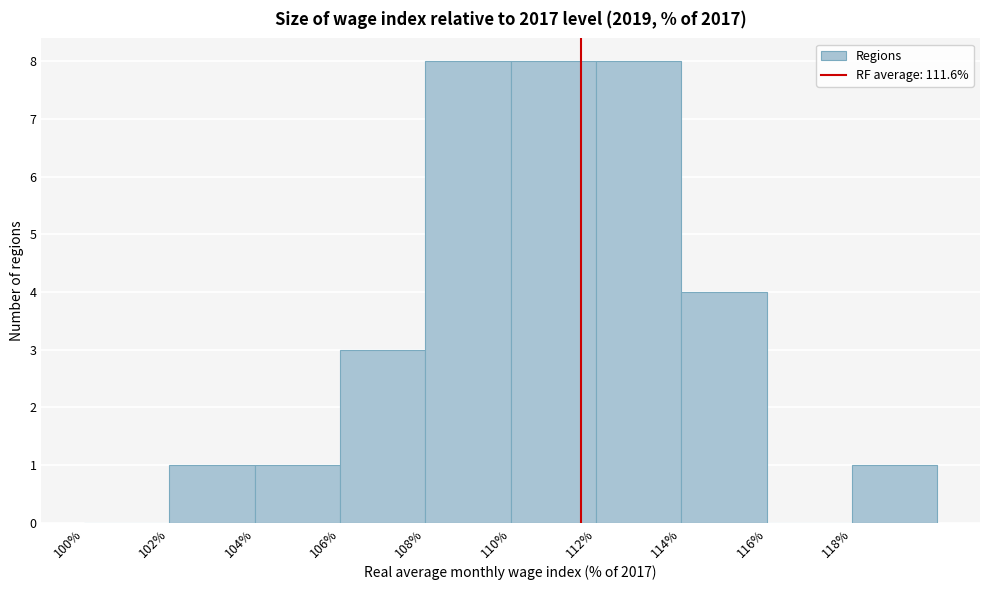

How tall is the bar that spans 108 to 110 on the x-axis? The values are not printed on the chart, so give them approximately, as read against the axis.

8